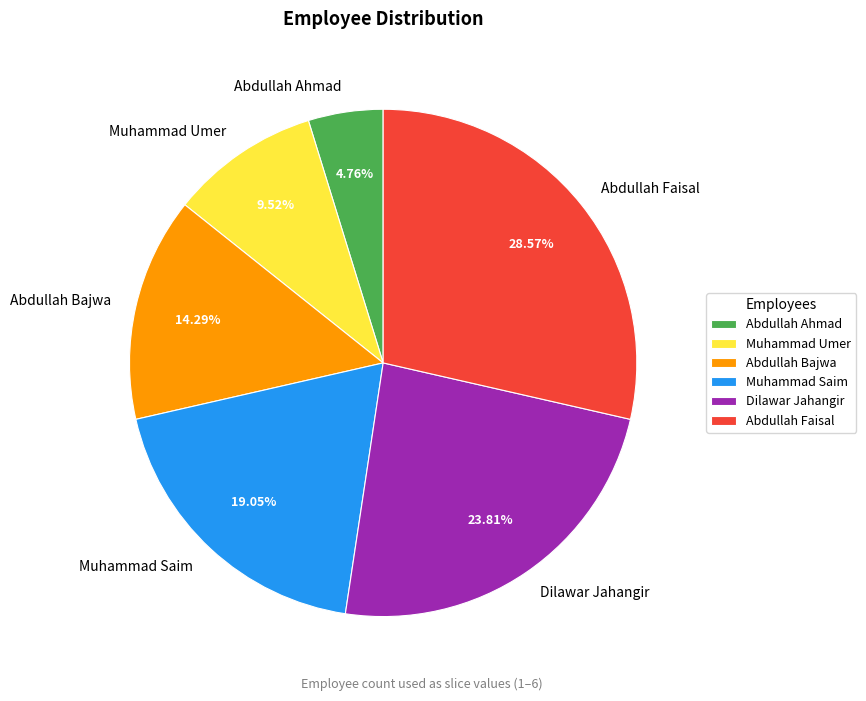

To the nearest percent, what is the combined percentage of Muhammad Saim and Abdullah Bajwa?

33%